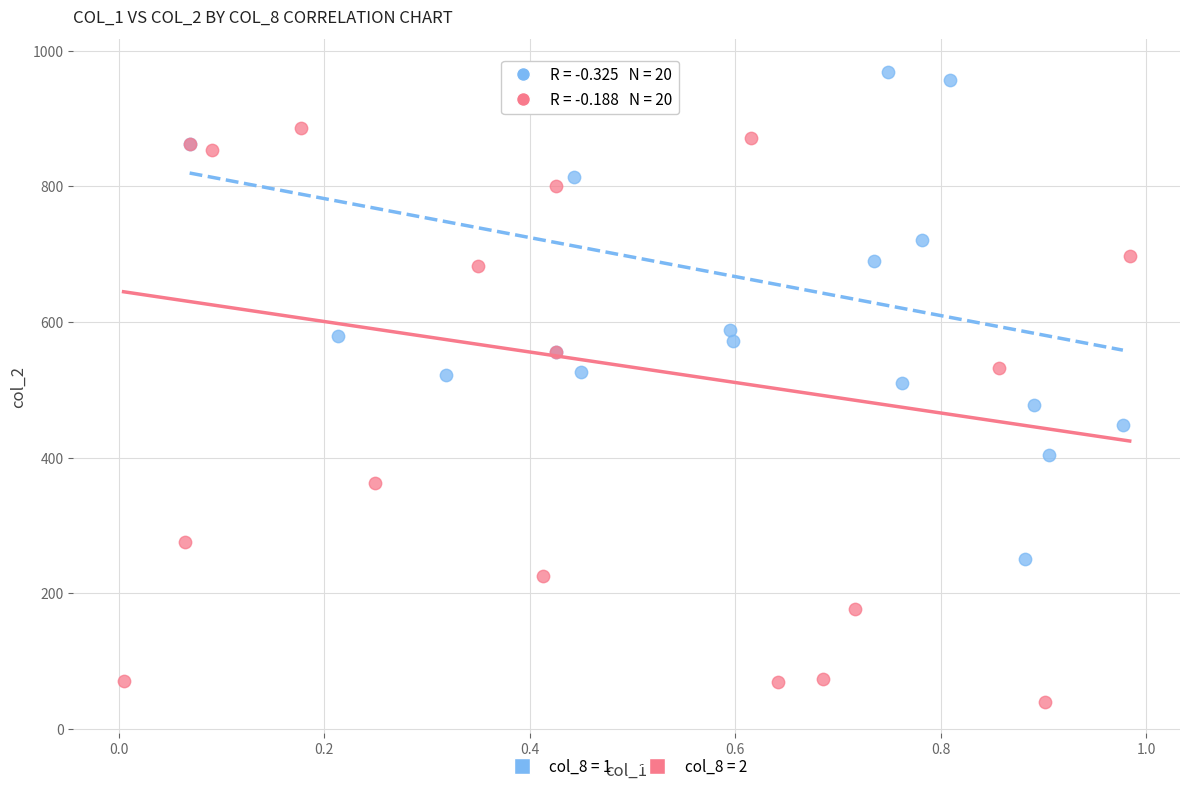

Which series has the widest spread of Y values?

col_8 = 2